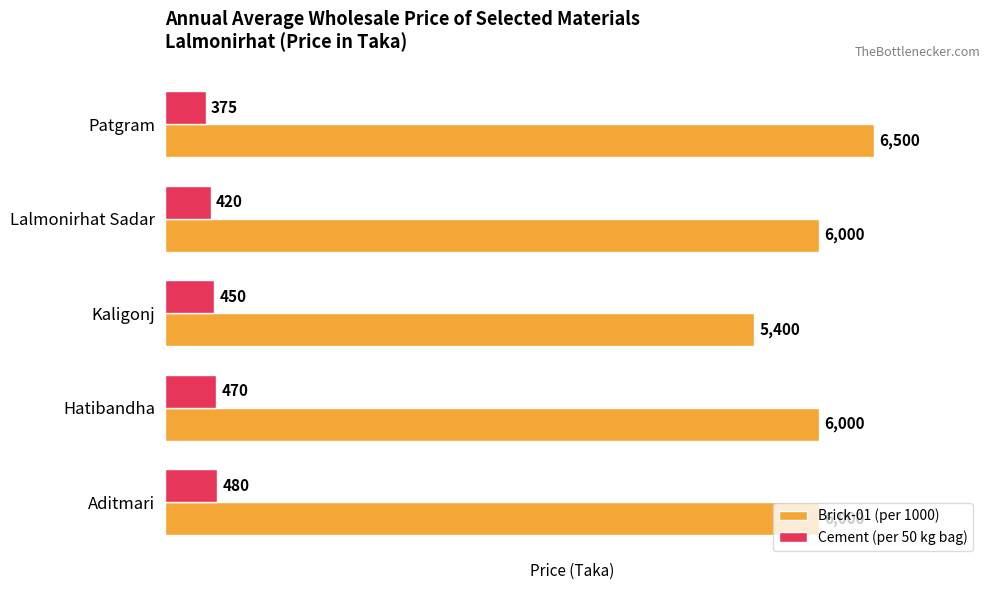

What is the spread (max minus min) of values at Aditmari?

5520